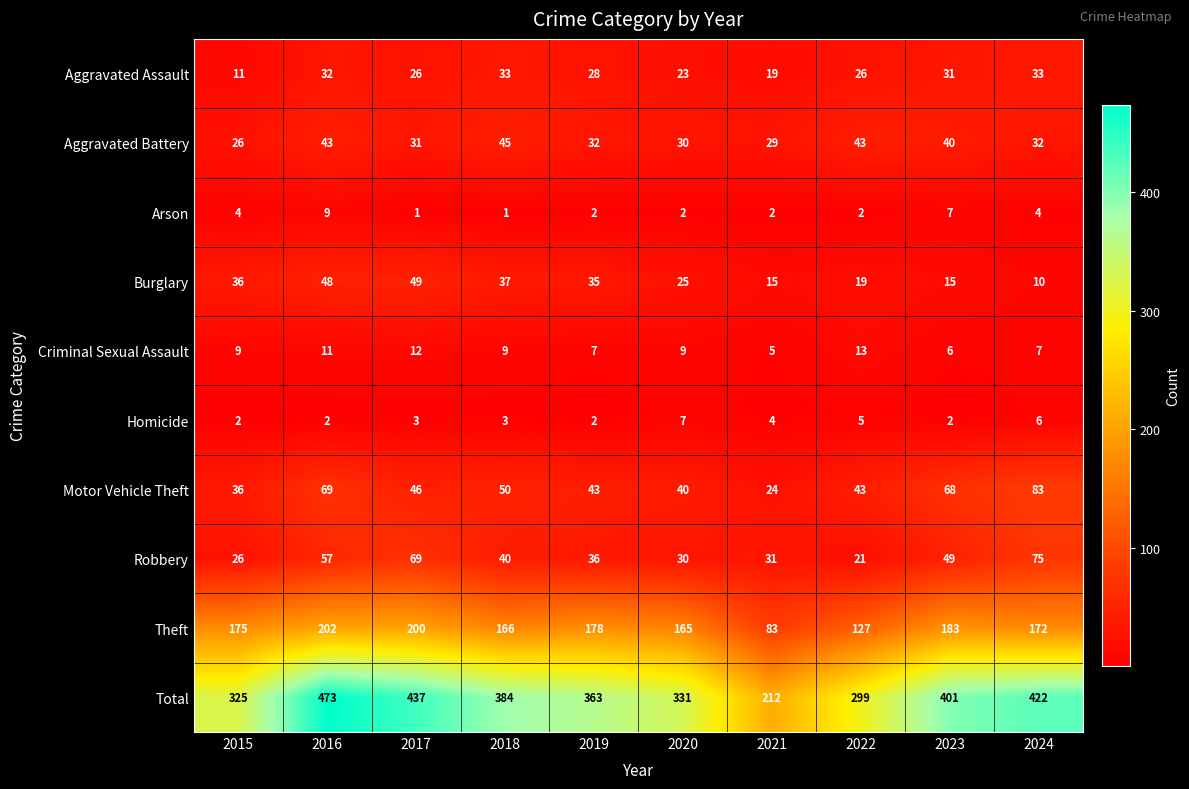

Which series has the largest range (max minus min)?

Total